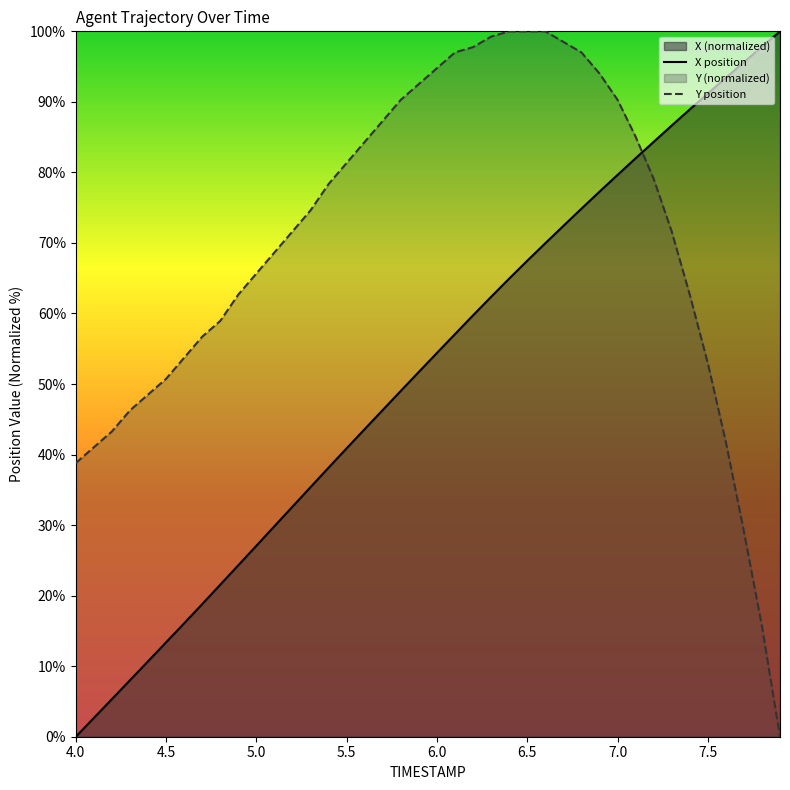

What is the average value of the Y series?

70.1